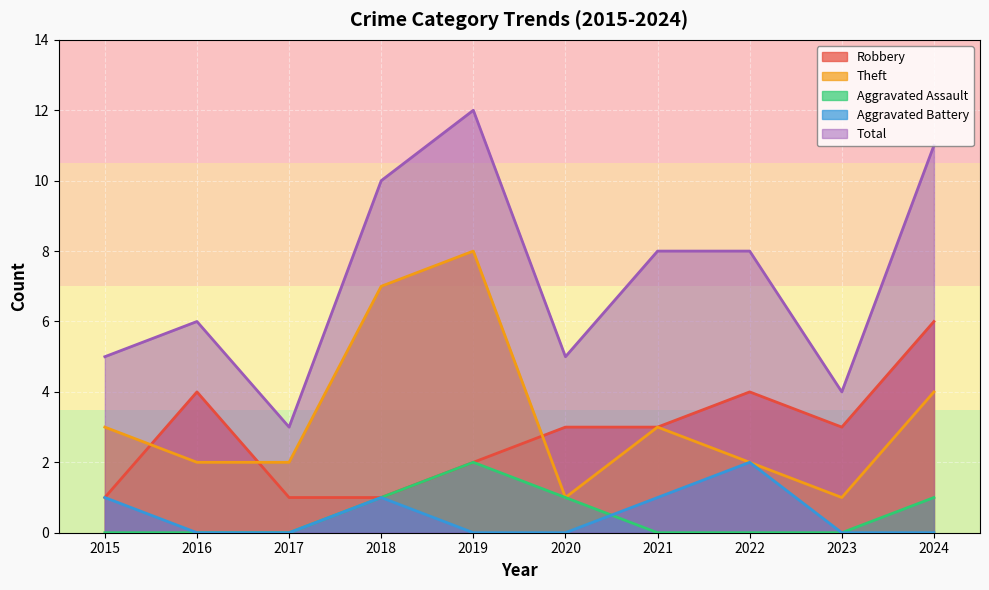

Reading right to left, list all the values displayed in this chart.

Robbery: 6	3	4	3	3	2	1	1	4	1
Theft: 4	1	2	3	1	8	7	2	2	3
Aggravated Assault: 1	0	0	0	1	2	1	0	0	0
Aggravated Battery: 0	0	2	1	0	0	1	0	0	1
Total: 11	4	8	8	5	12	10	3	6	5